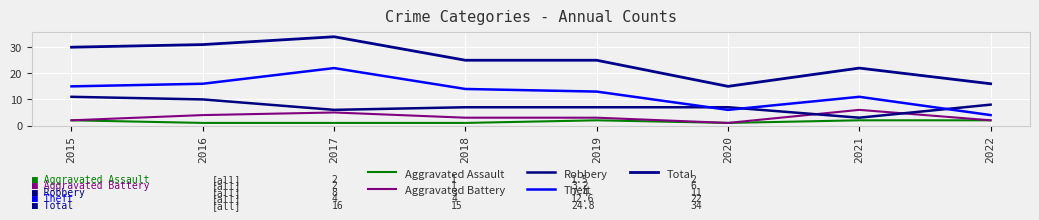

What is the sum of the Total values at 2015 and 2021?

52